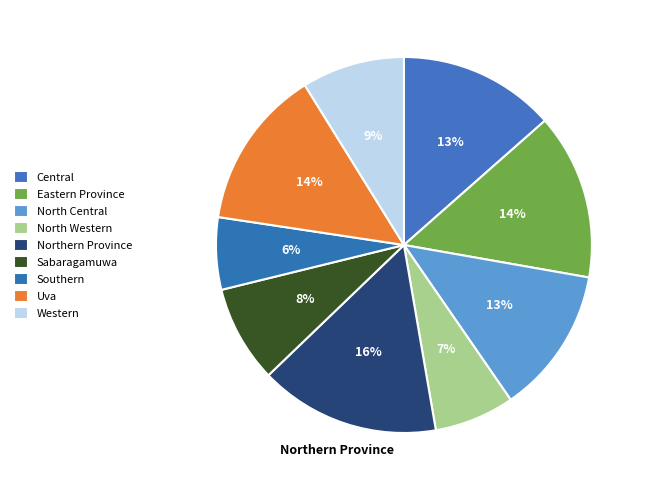

What is the ratio of the value at North Central to the value at Central?

0.9